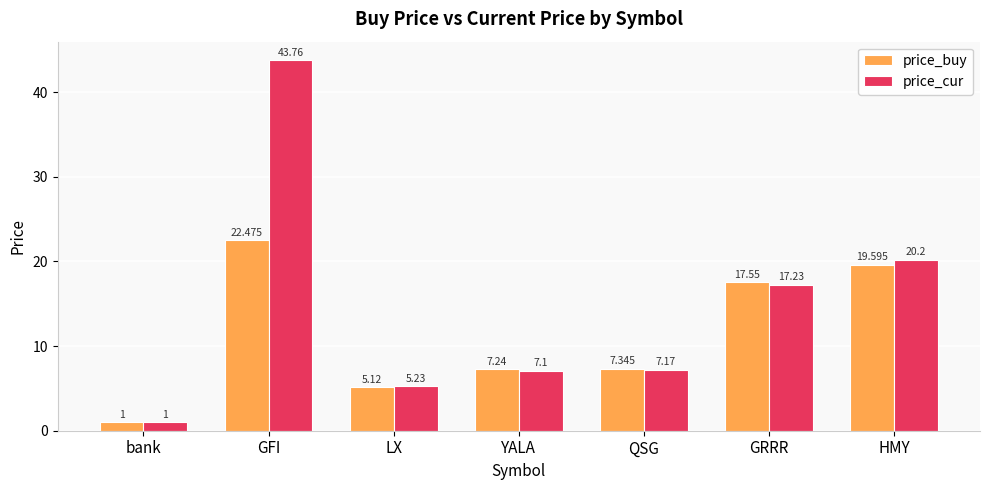

Rank the series by their maximum value, from lowest to highest.

price_buy, price_cur